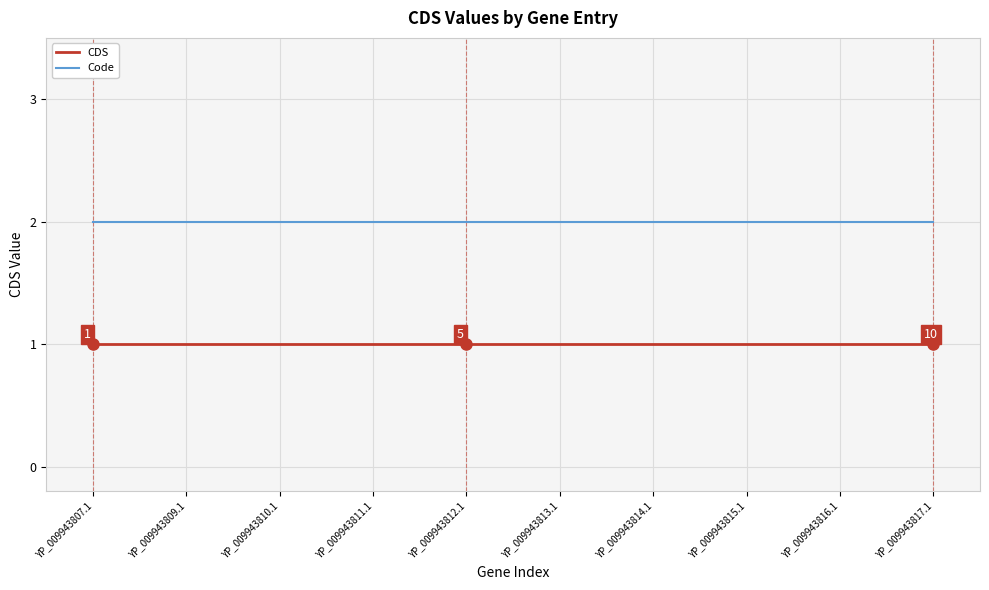

What are all the series names shown in the legend?

CDS, Code